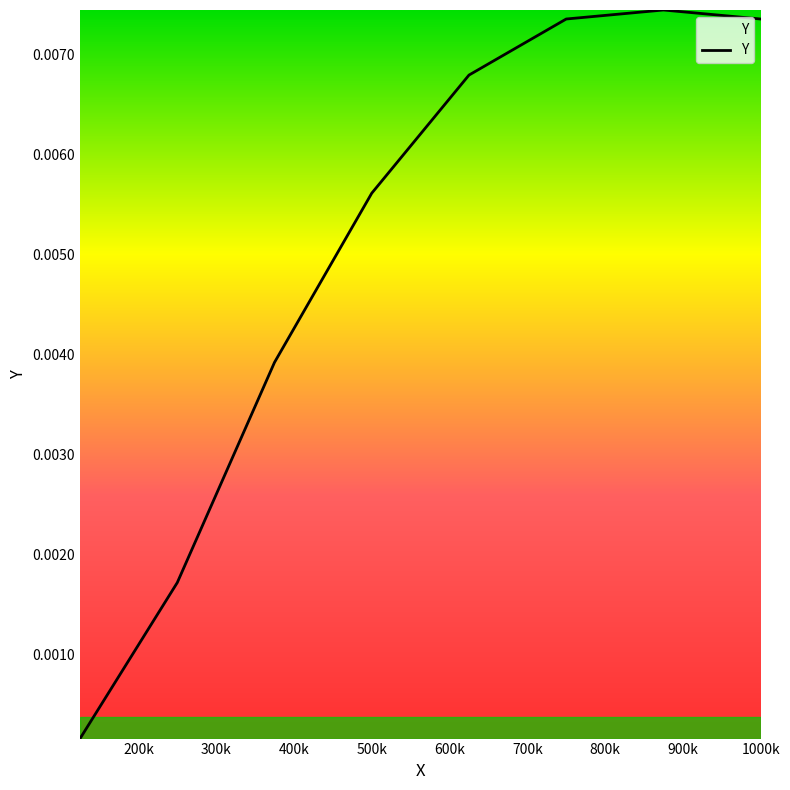

True or false: there are more than 2 points higher than both neighbors.

False